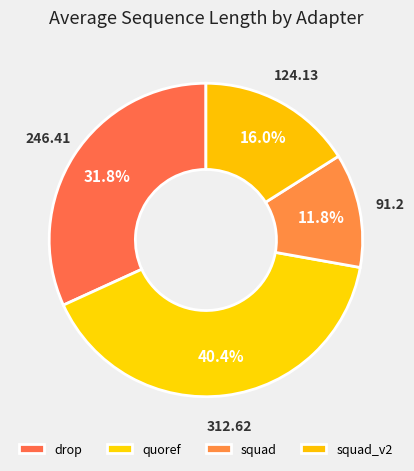

To the nearest percent, what portion does drop represent?

32%